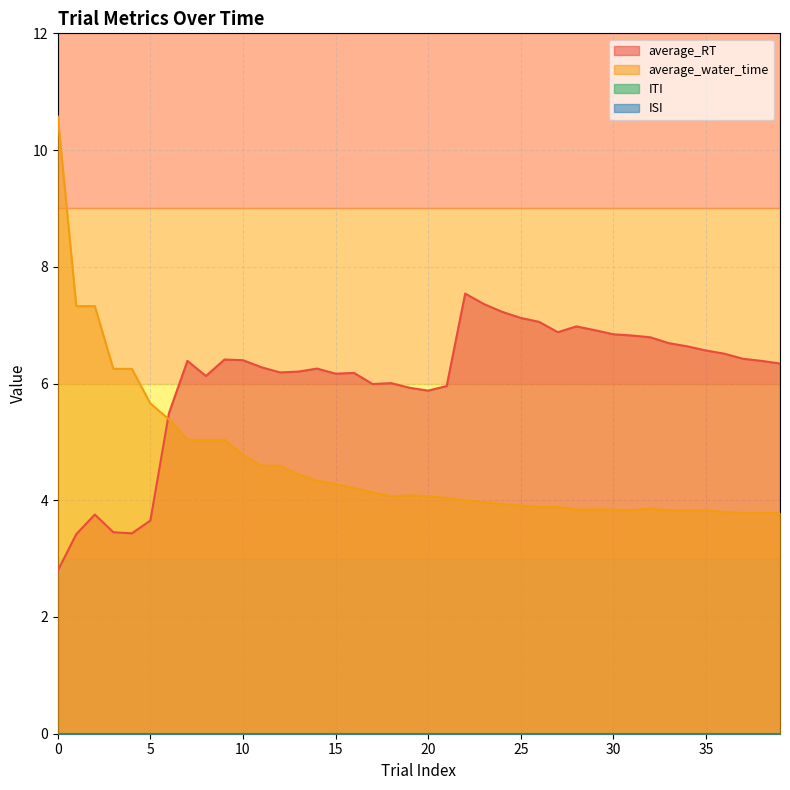

Reading left to right, what are all the values shown in this chart?

average_RT: 2.8	3.4	3.8	3.5	3.4	3.7	5.5	6.4	6.1	6.4	6.4	6.3	6.2	6.2	6.3	6.2	6.2	6.0	6.0	5.9	5.9	6.0	7.5	7.4	7.2	7.1	7.1	6.9	7.0	6.9	6.8	6.8	6.8	6.7	6.6	6.6	6.5	6.4	6.4	6.3
average_water_time: 10.6	7.3	7.3	6.3	6.3	5.7	5.4	5.0	5.0	5.0	4.8	4.6	4.6	4.4	4.3	4.3	4.2	4.1	4.1	4.1	4.1	4.0	4.0	4.0	3.9	3.9	3.9	3.9	3.8	3.8	3.8	3.8	3.9	3.8	3.8	3.8	3.8	3.8	3.8	3.8